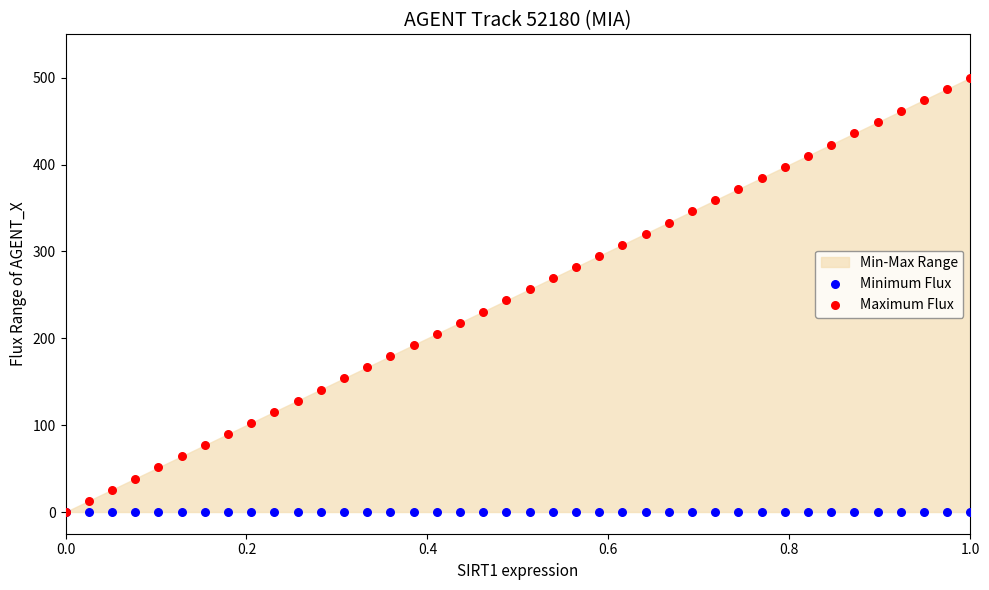

Which series reaches the maximum Y coordinate?

Maximum Flux